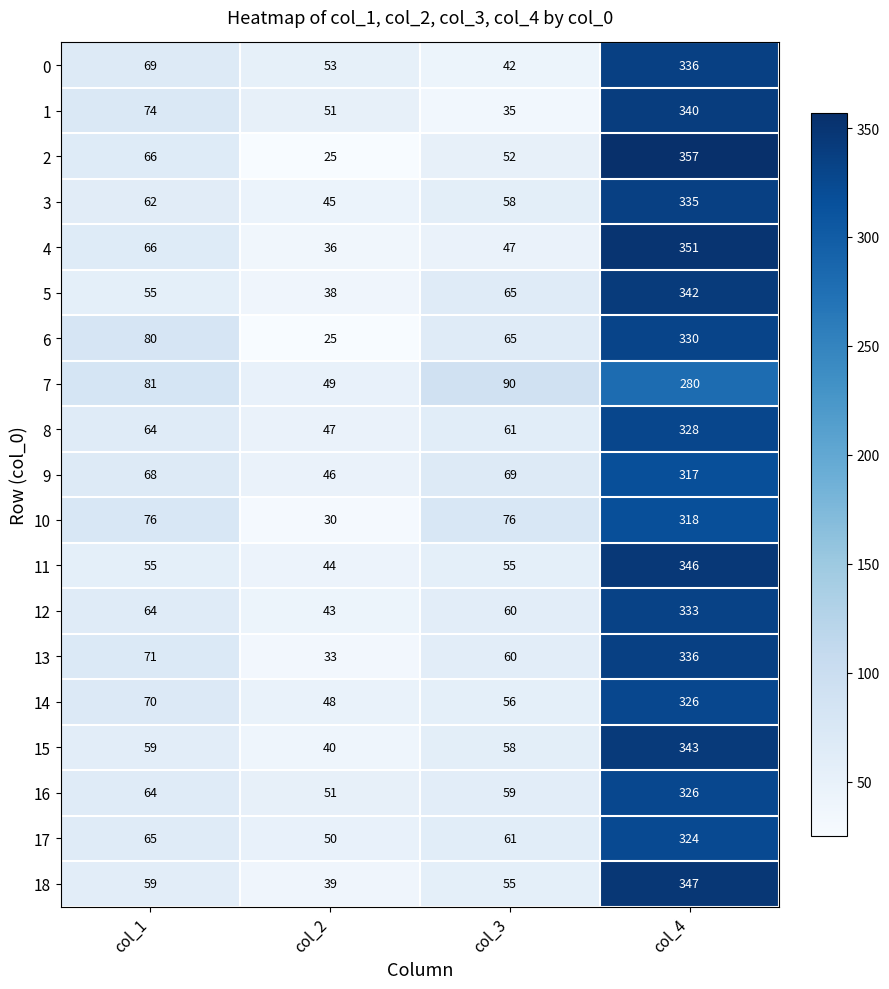

What is the difference between the highest and lowest values at col_1?

26